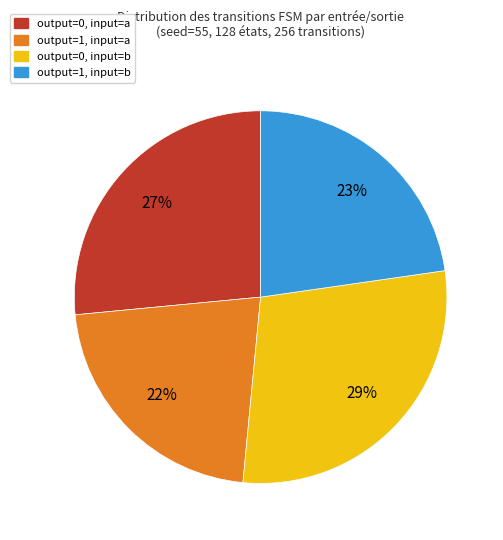

Is there a majority slice in this chart?

No